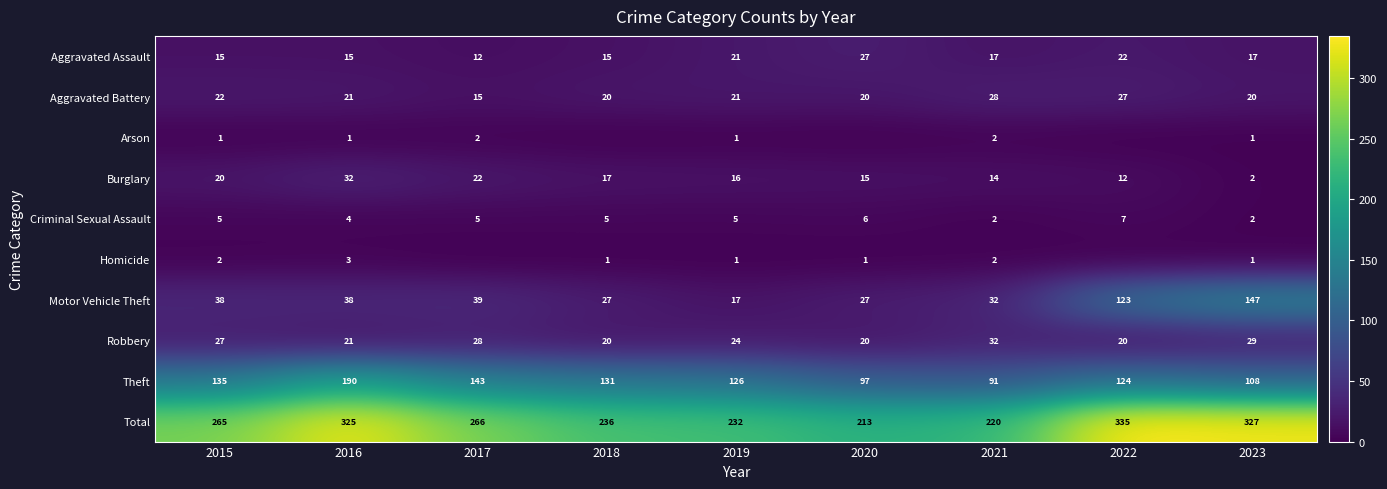

Rank the categories by Total value from highest to lowest.

2022, 2023, 2016, 2017, 2015, 2018, 2019, 2021, 2020